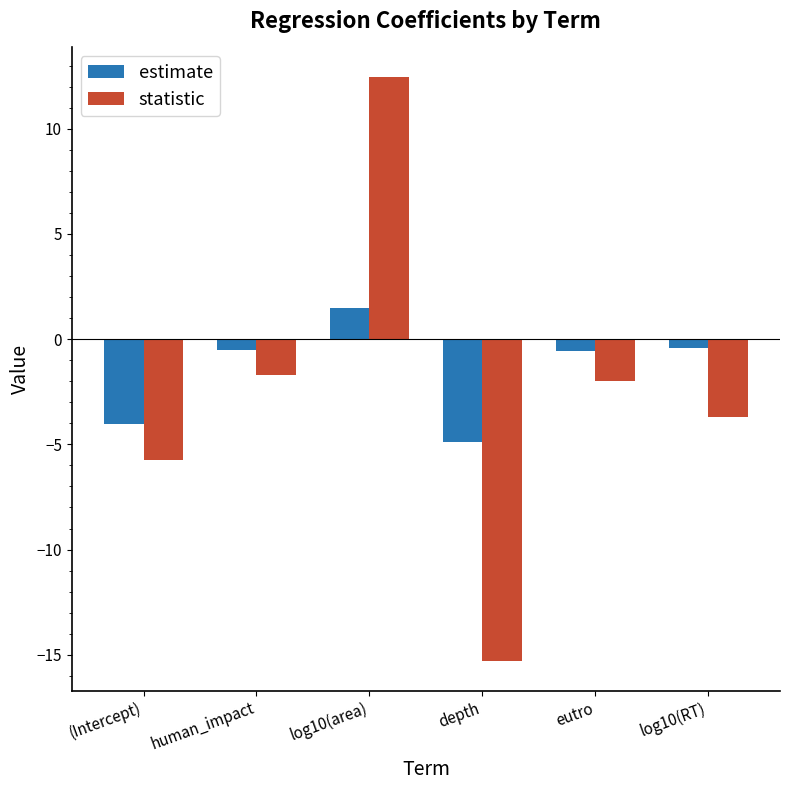

At which label does estimate first exceed 0?

log10(area)